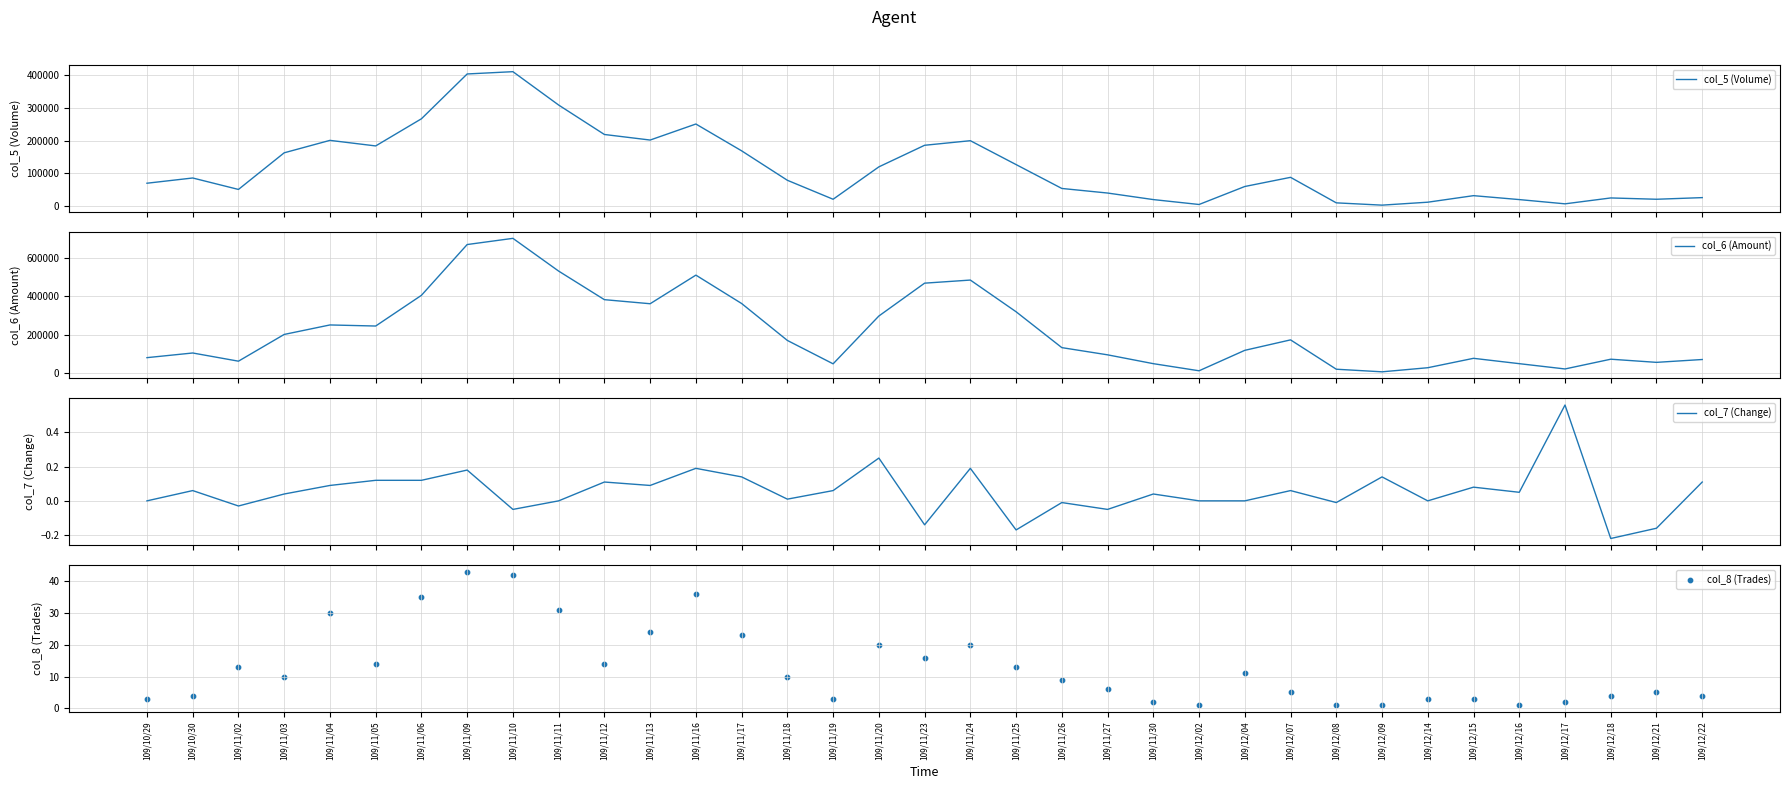

What are all the series names shown in the legend?

col_5 (Volume), col_6 (Amount), col_7 (Change), col_8 (Trades)